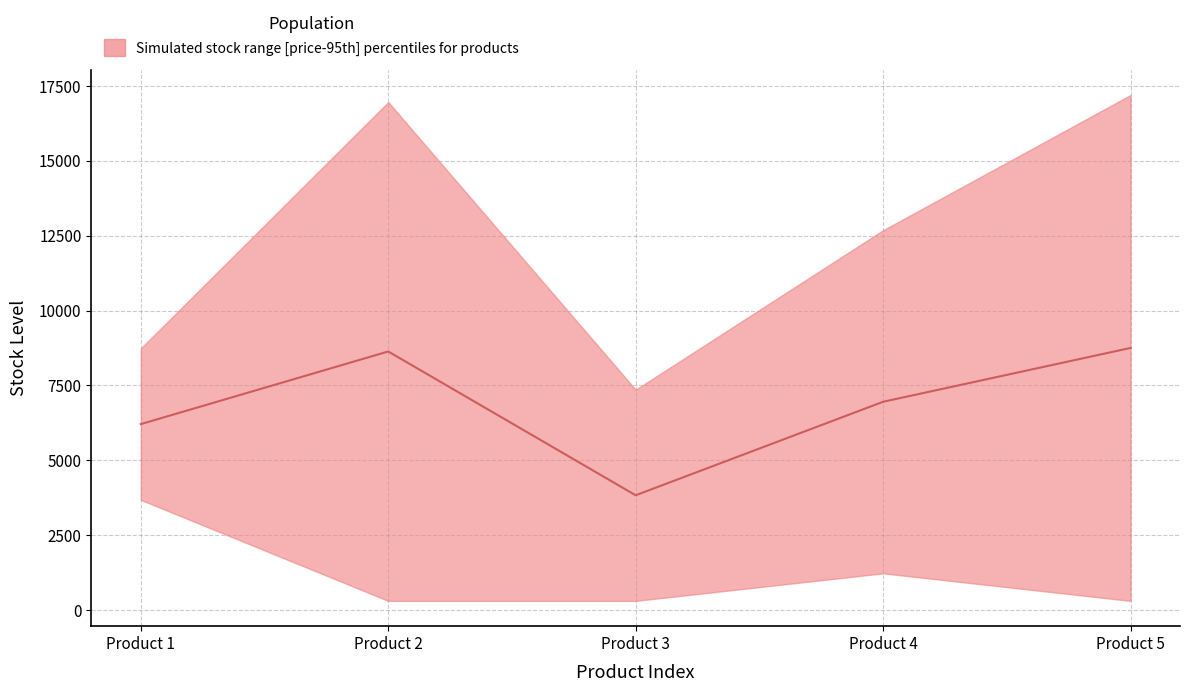

Reading right to left, extract all data points from this chart.

8753.3	6955.8	3833.3	8635.8	6210.0